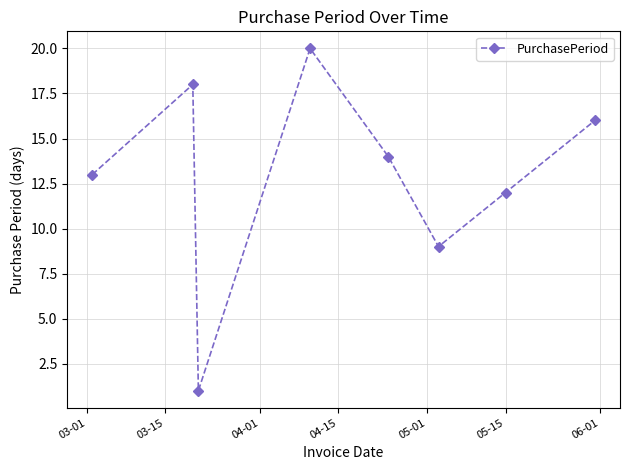

How many points are higher than both their immediate neighbors (excluding endpoints)?

2